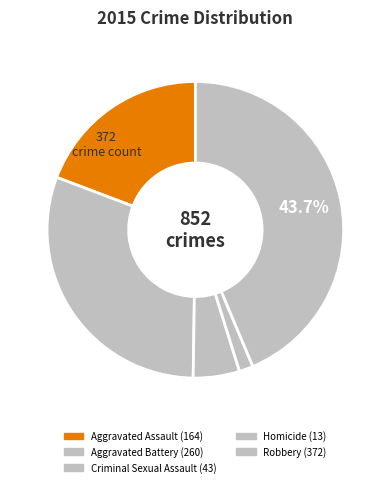

Count the number of slices in the pie.

5